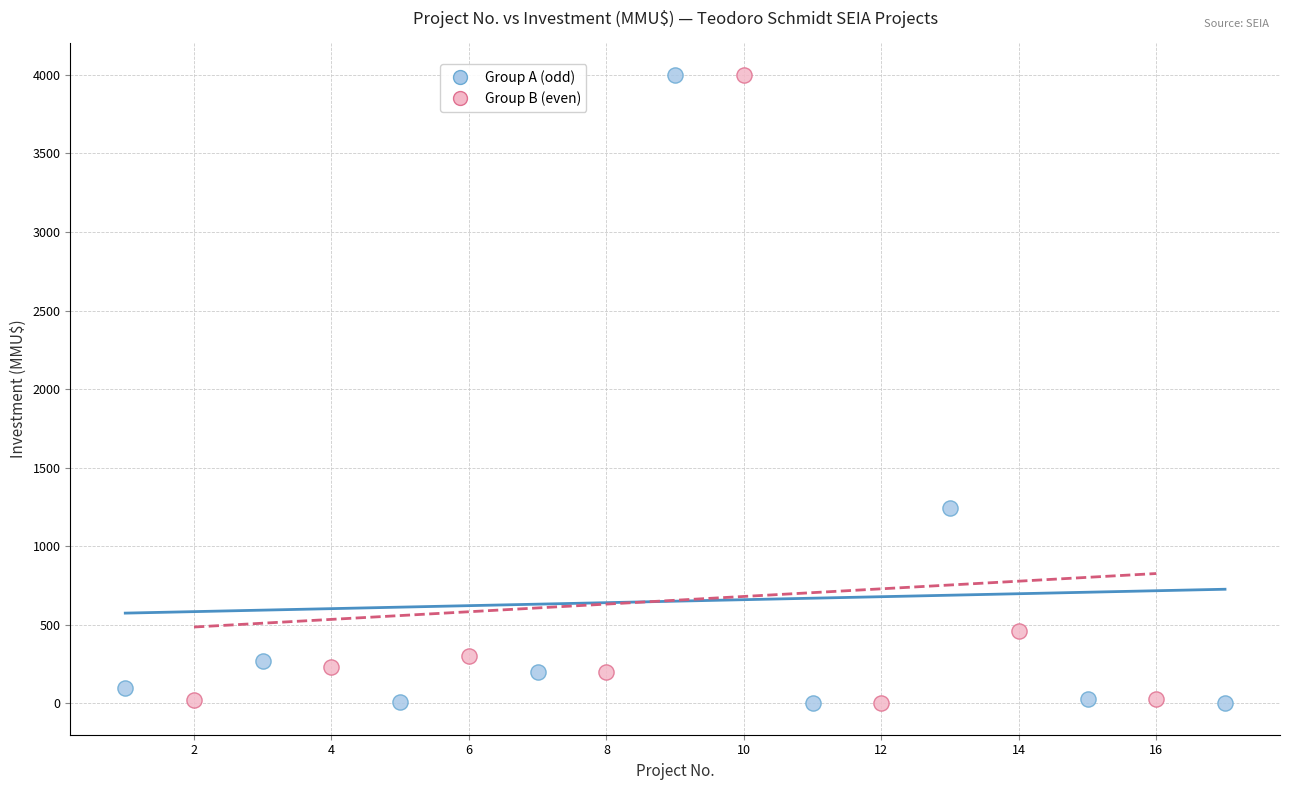

Which series has the widest spread of Y values?

Group A (odd)